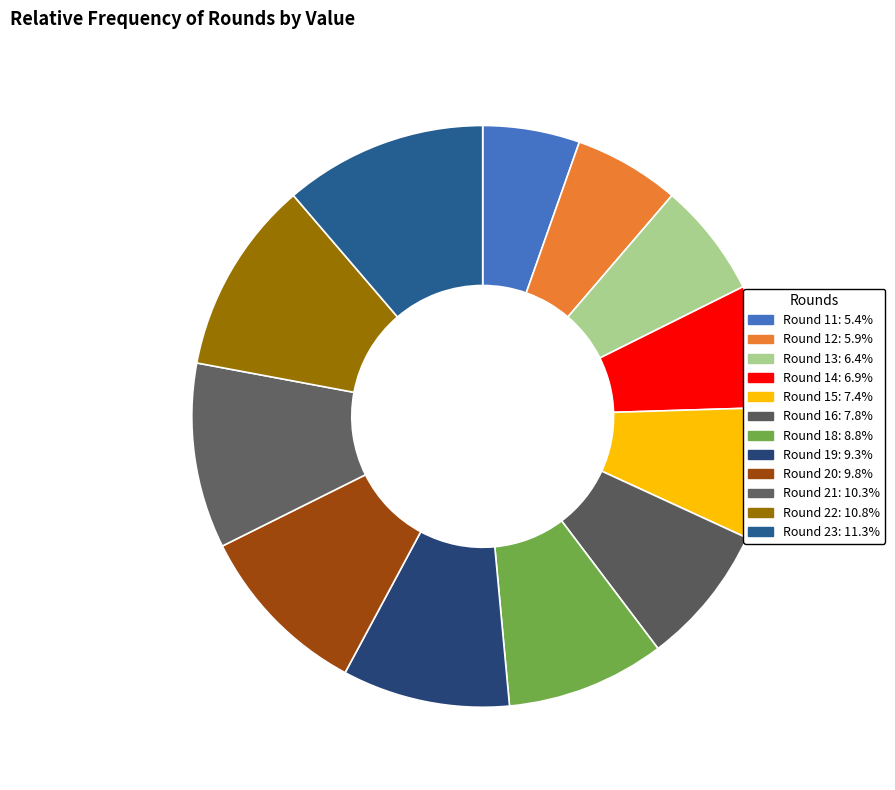

Is Round 14 the majority of the pie?

No